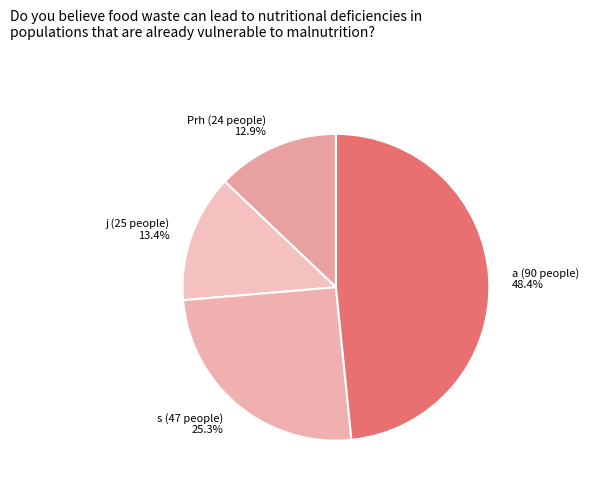

Is it true that a is 42% of the pie?

False